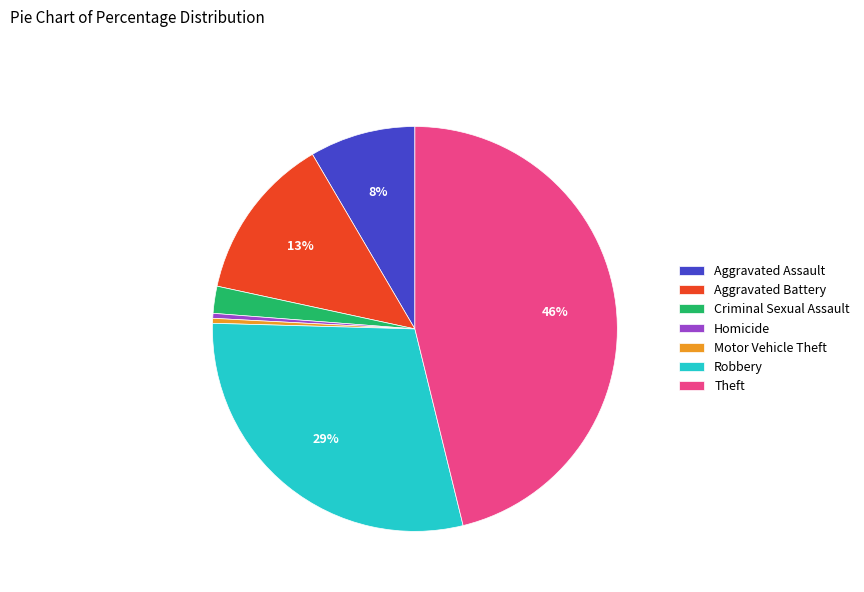

What is the largest slice in the pie chart?

Theft